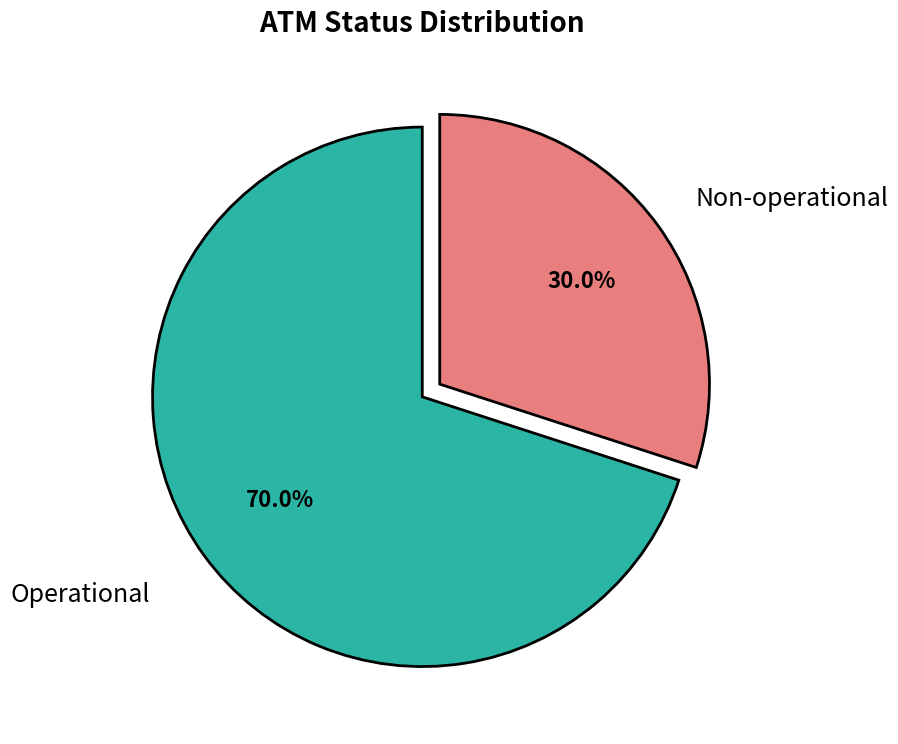

Which category has the smallest portion of the pie?

Non-operational